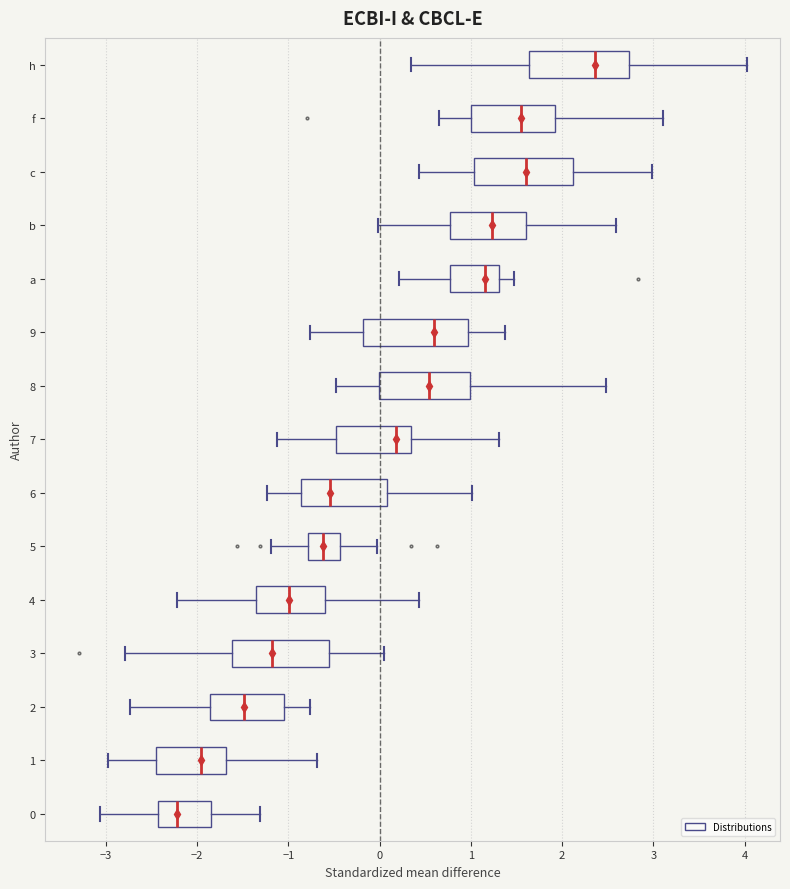

Reading bottom to top, read every box against the x-axis: the position of its median line, the range the box covers, and the ends of its whiskers. The values are not printed on the chart, so give them approximately, as read against the axis.

0: median -2.2, box -2.4 to -1.8, whiskers -3.1 to -1.3
1: median -2.0, box -2.4 to -1.7, whiskers -3.0 to -0.7
2: median -1.5, box -1.9 to -1.0, whiskers -2.7 to -0.8
3: median -1.2, box -1.6 to -0.5, whiskers -2.8 to 0.1
4: median -1.0, box -1.4 to -0.6, whiskers -2.2 to 0.4
5: median -0.6, box -0.8 to -0.4, whiskers -1.2 to 0.0
6: median -0.5, box -0.9 to 0.1, whiskers -1.2 to 1.0
7: median 0.2, box -0.5 to 0.3, whiskers -1.1 to 1.3
8: median 0.5, box 0.0 to 1.0, whiskers -0.5 to 2.5
9: median 0.6, box -0.2 to 1.0, whiskers -0.8 to 1.4
a: median 1.2, box 0.8 to 1.3, whiskers 0.2 to 1.5
b: median 1.2, box 0.8 to 1.6, whiskers 0.0 to 2.6
c: median 1.6, box 1.0 to 2.1, whiskers 0.4 to 3.0
f: median 1.5, box 1.0 to 1.9, whiskers 0.7 to 3.1
h: median 2.4, box 1.6 to 2.7, whiskers 0.3 to 4.0